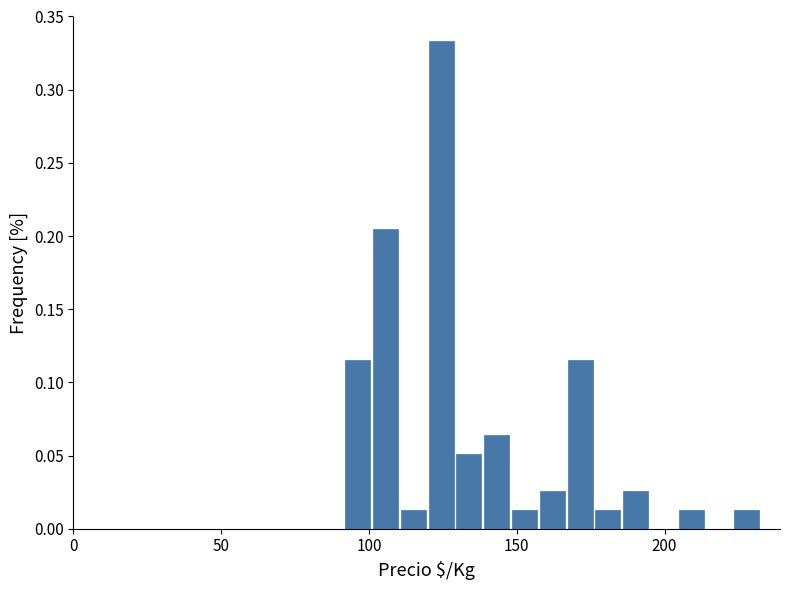

Read against the x-axis, roughly where is the centre of the tallest bar?

125